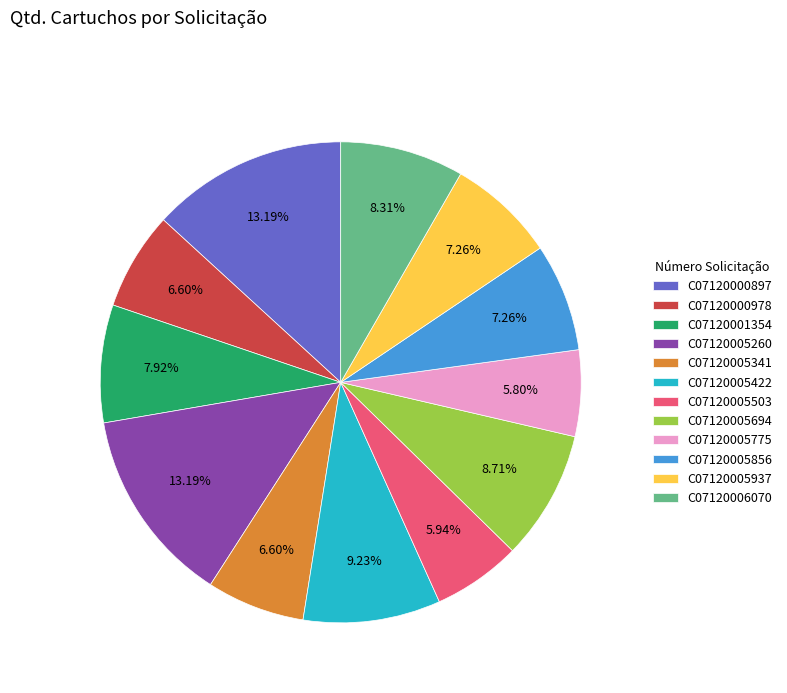

Is C07120001354 the majority of the pie?

No